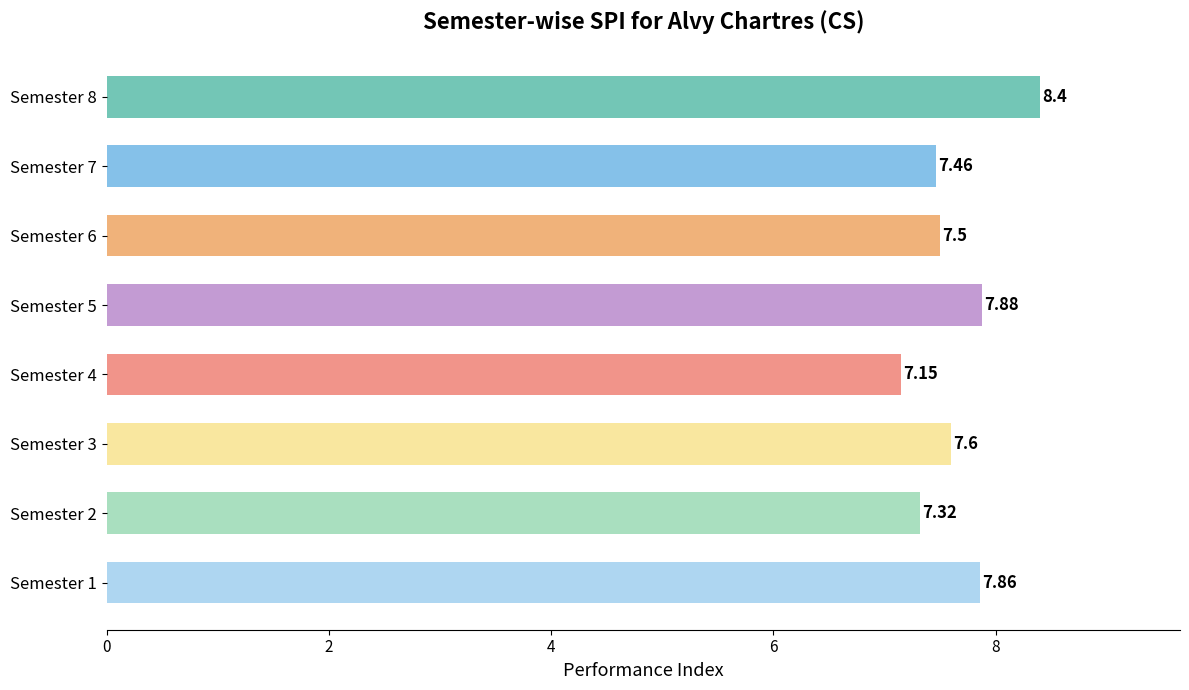

List the labels in order of value, largest first.

Semester 8, Semester 5, Semester 1, Semester 3, Semester 6, Semester 7, Semester 2, Semester 4